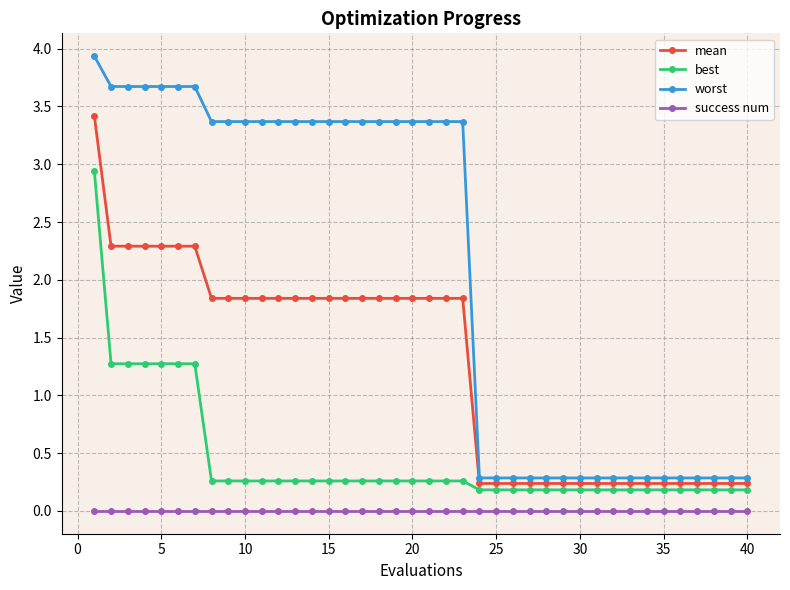

Which series has the widest spread of values?

worst